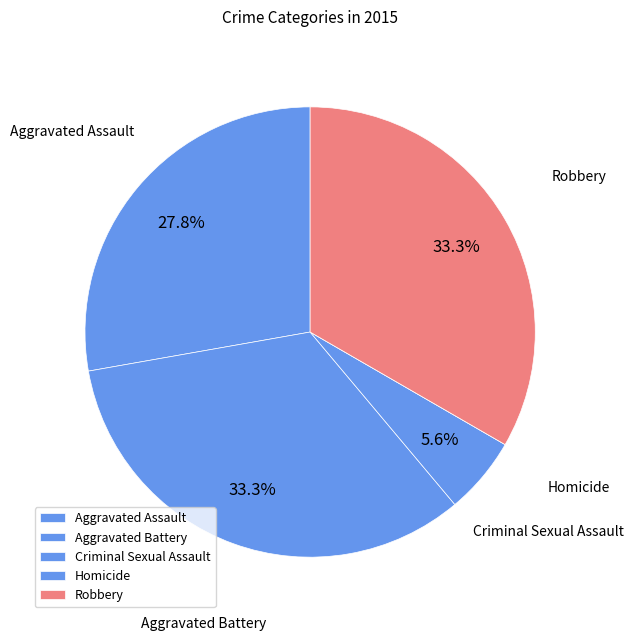

To the nearest percent, what is the average slice percentage?

20%